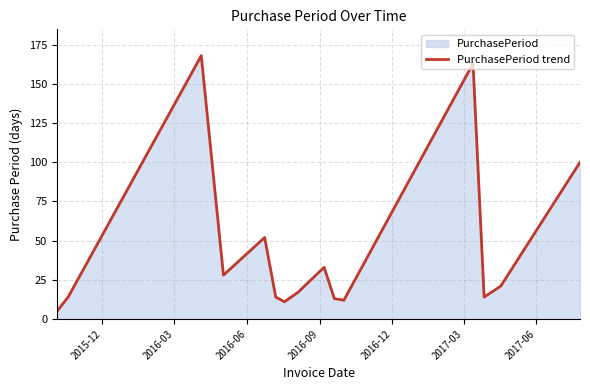

What is the average value?

44